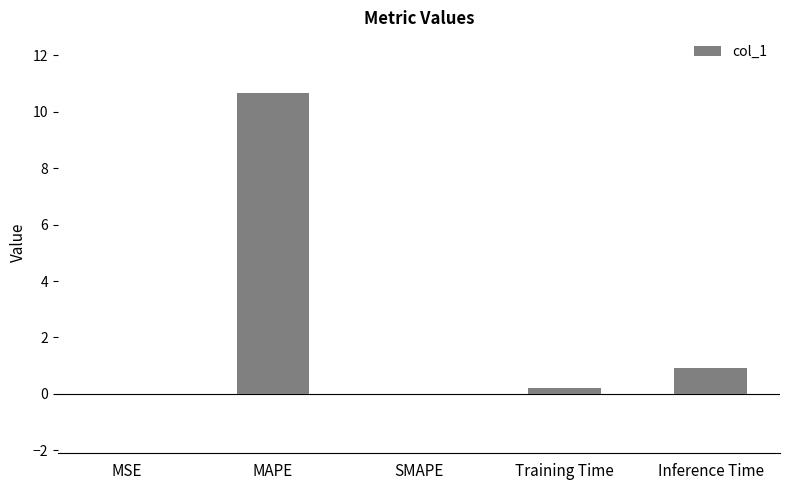

Which label corresponds to the largest value in the chart?

MAPE